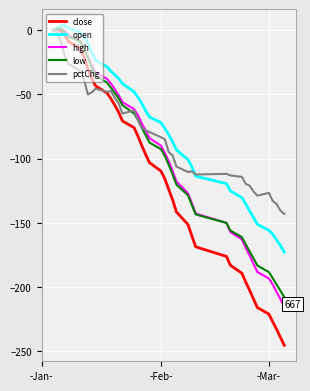

Which series has the widest spread of values?

close